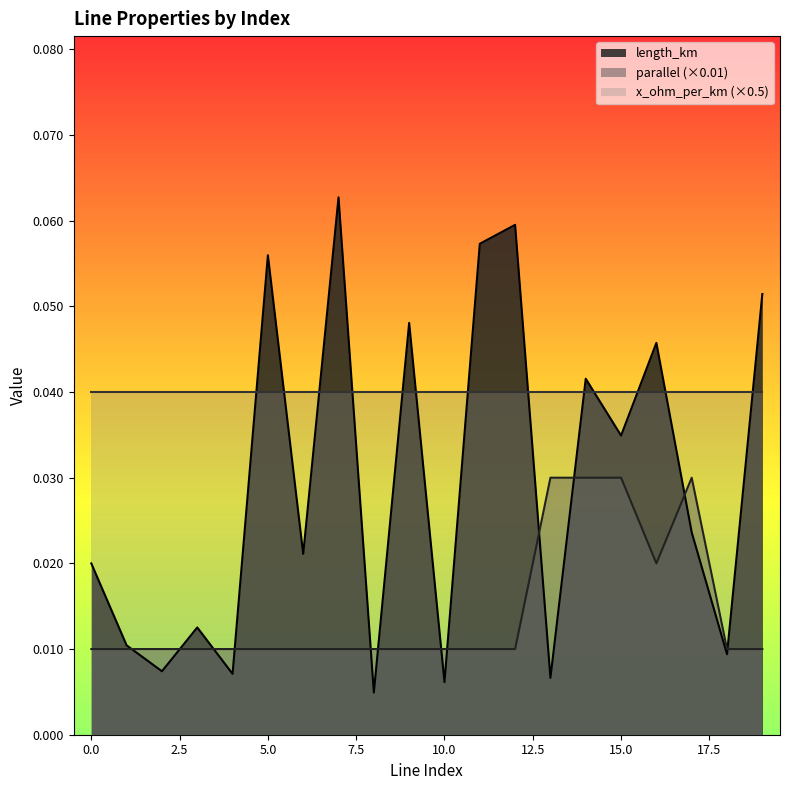

Which category has the highest value across all series?

7